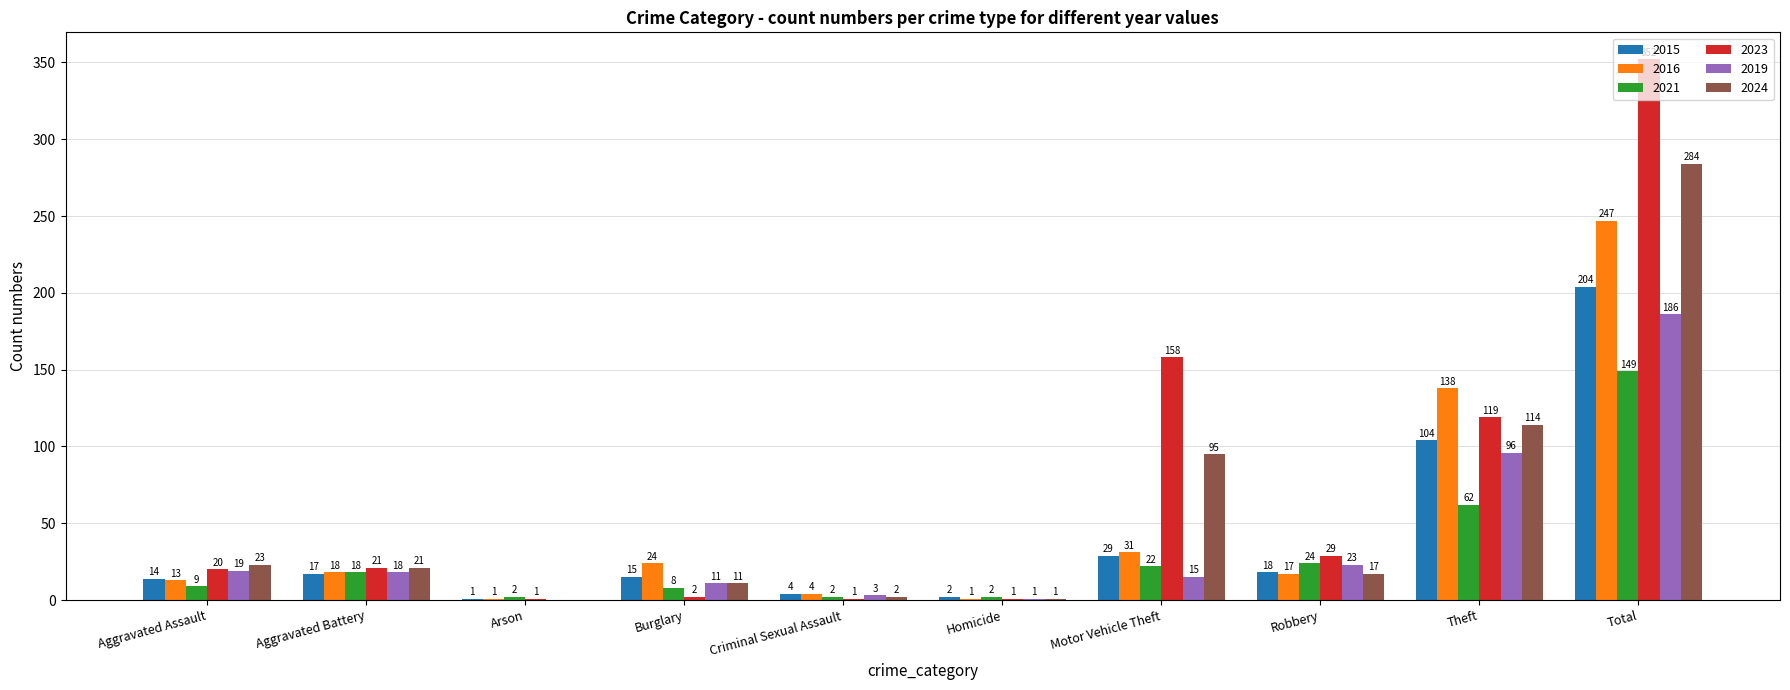

Reading left to right, list all the values displayed in this chart.

2015: 14	17	1	15	4	2	29	18	104	204
2016: 13	18	1	24	4	1	31	17	138	247
2021: 9	18	2	8	2	2	22	24	62	149
2023: 20	21	1	2	1	1	158	29	119	352
2019: 19	18	0	11	3	1	15	23	96	186
2024: 23	21	0	11	2	1	95	17	114	284